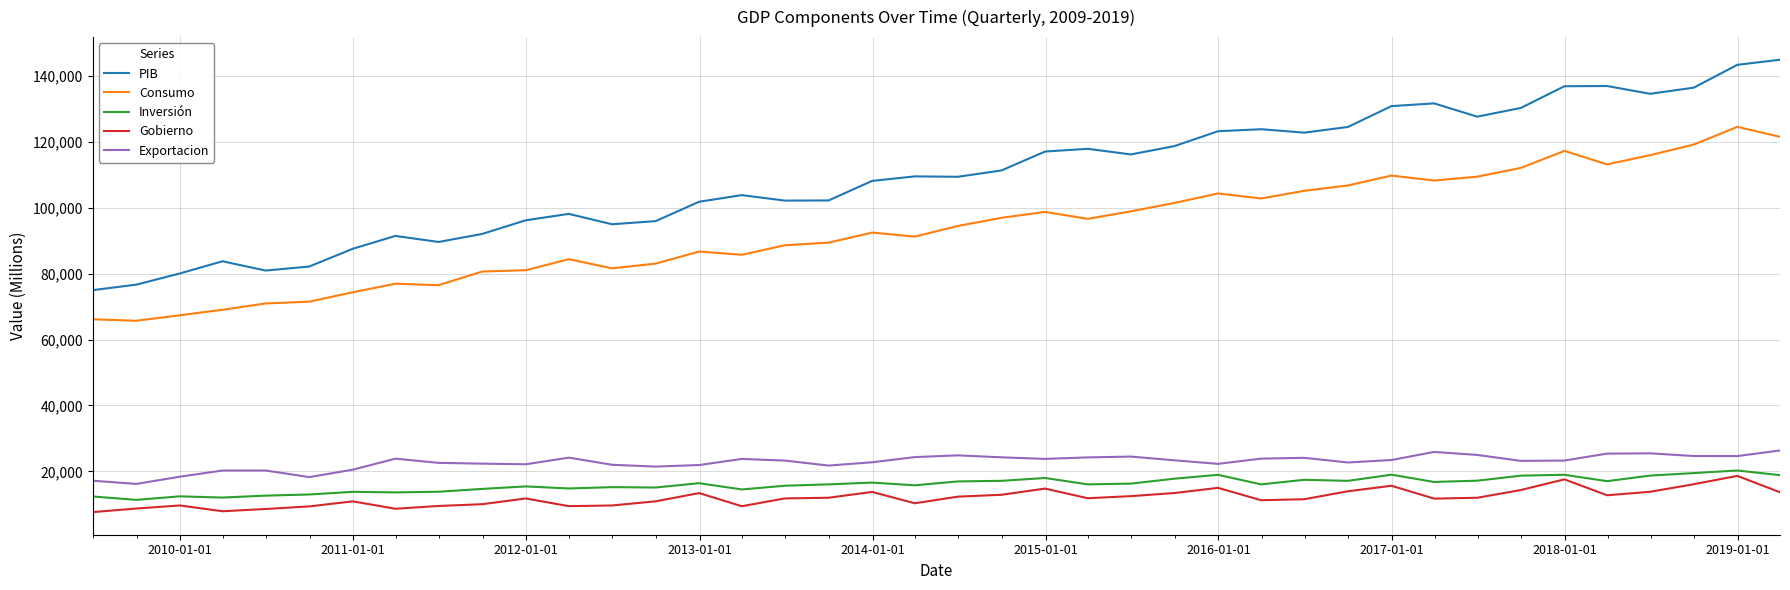

True or false: Inversión and Consumo cross at least once.

False